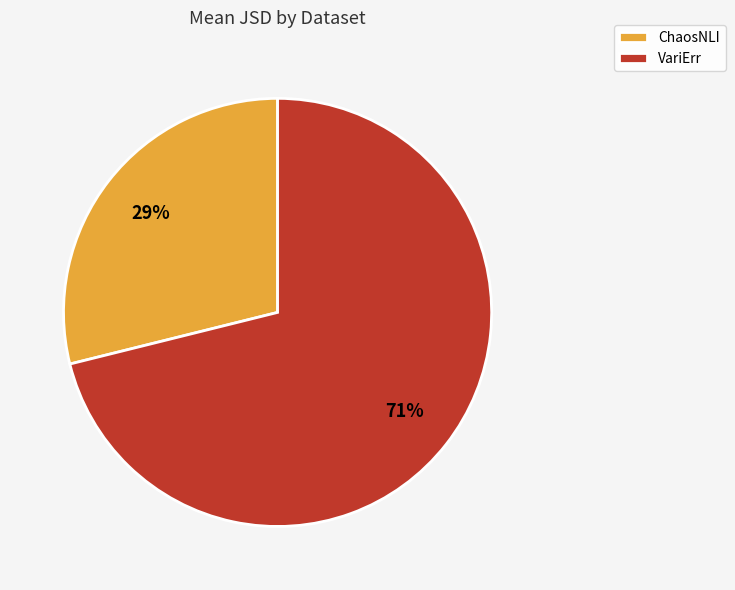

Rank the categories by value from lowest to highest.

ChaosNLI, VariErr